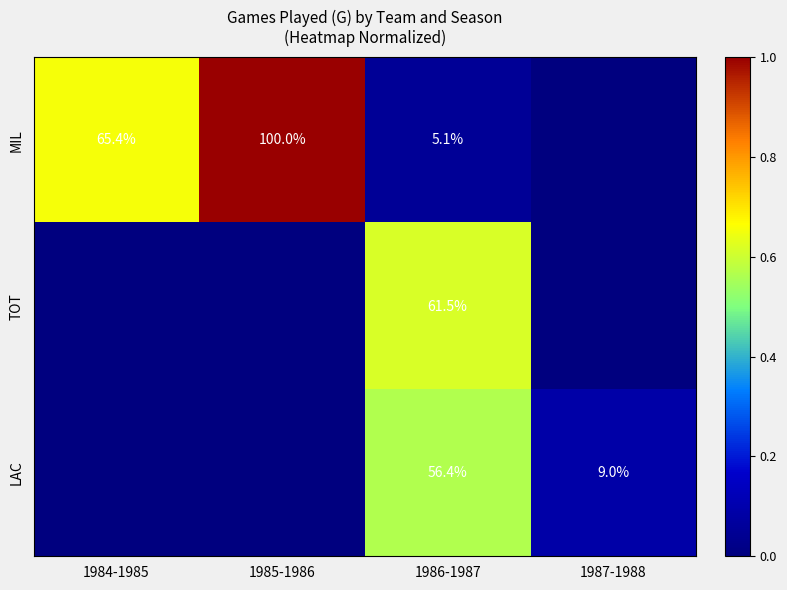

Which label corresponds to the largest value in the chart?

1985-1986